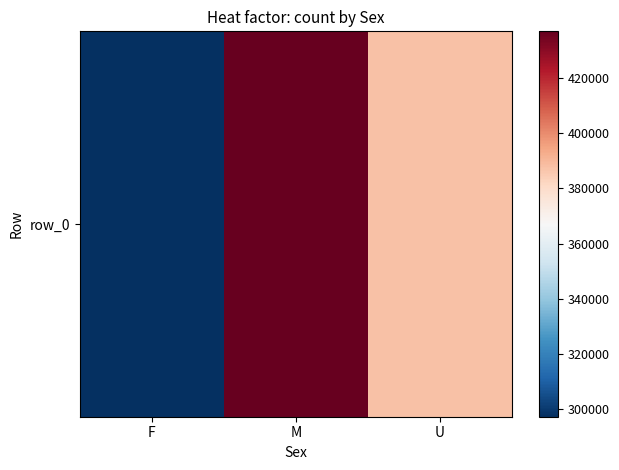

List the labels in order of value, largest first.

M, U, F